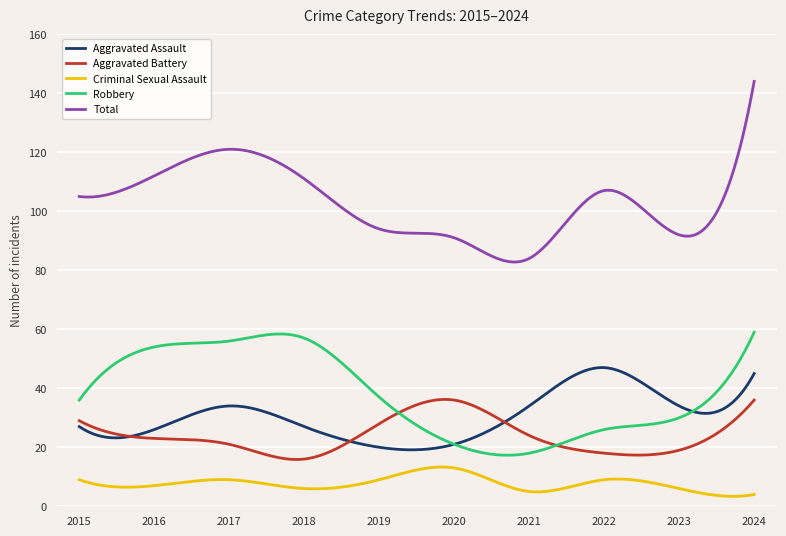

Rank the series by their maximum value, from lowest to highest.

Criminal Sexual Assault, Aggravated Battery, Aggravated Assault, Robbery, Total